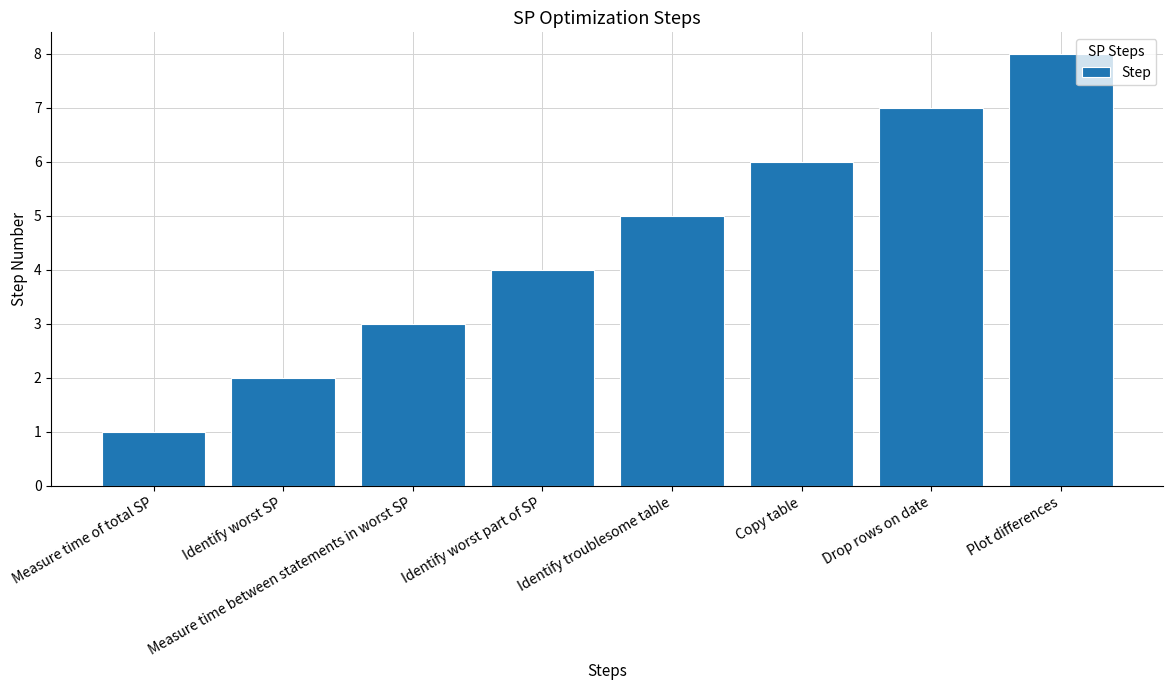

What is the change in value from Copy table to Plot differences?

+2